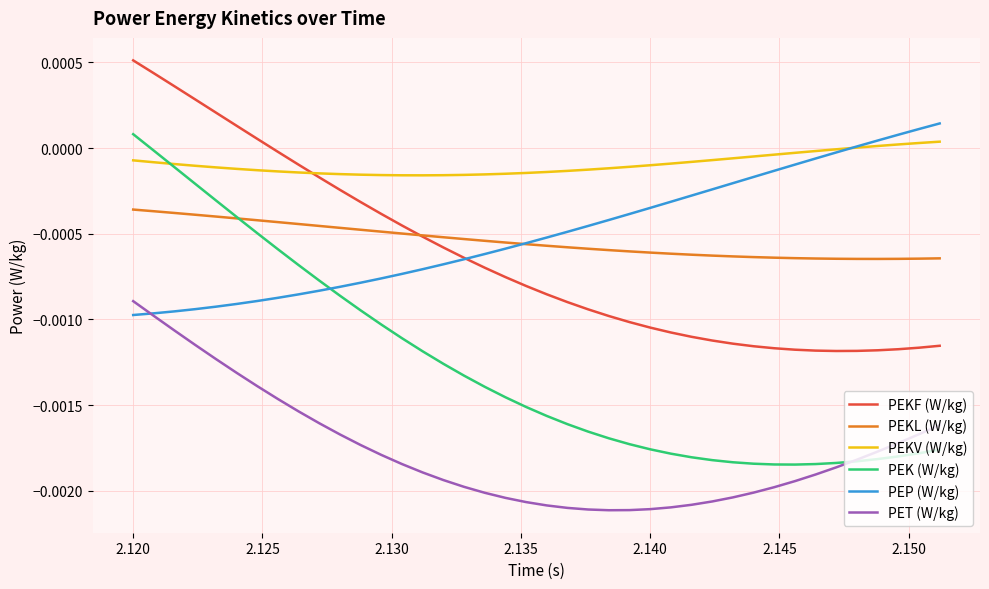

Rank the series by their maximum value, from lowest to highest.

PET (W/kg), PEKL (W/kg), PEKV (W/kg), PEK (W/kg), PEP (W/kg), PEKF (W/kg)